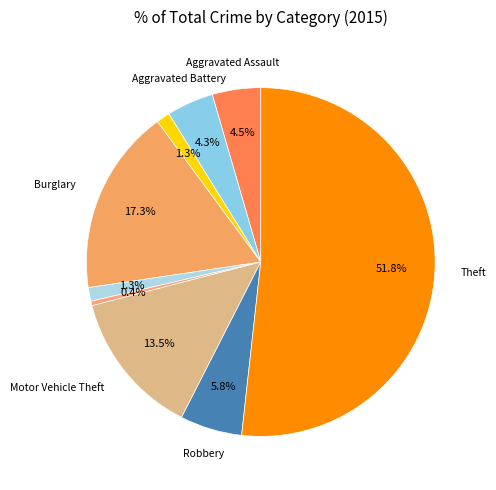

Count the number of slices in the pie.

9